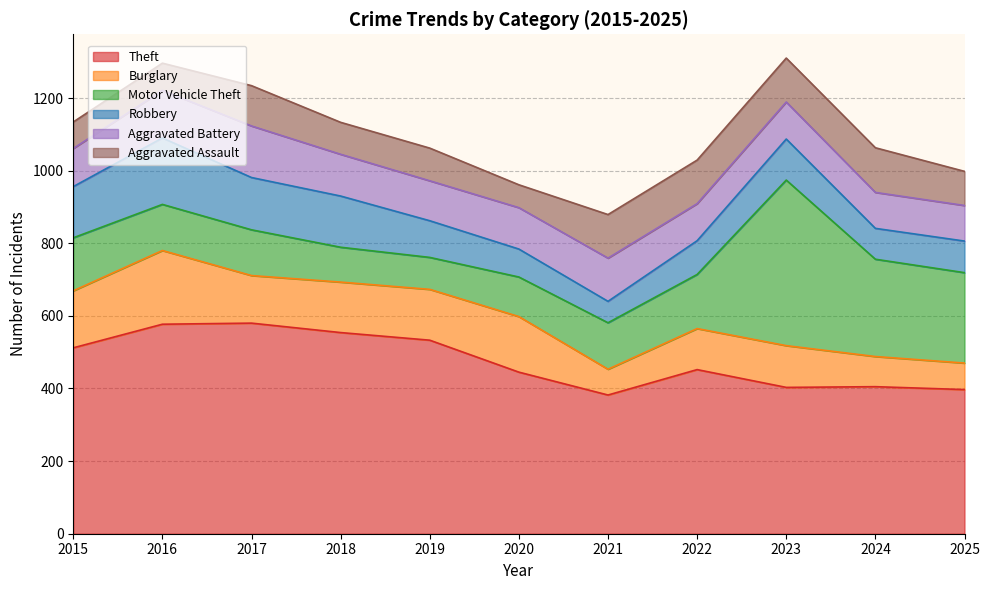

Which series has the widest spread of values?

Motor Vehicle Theft